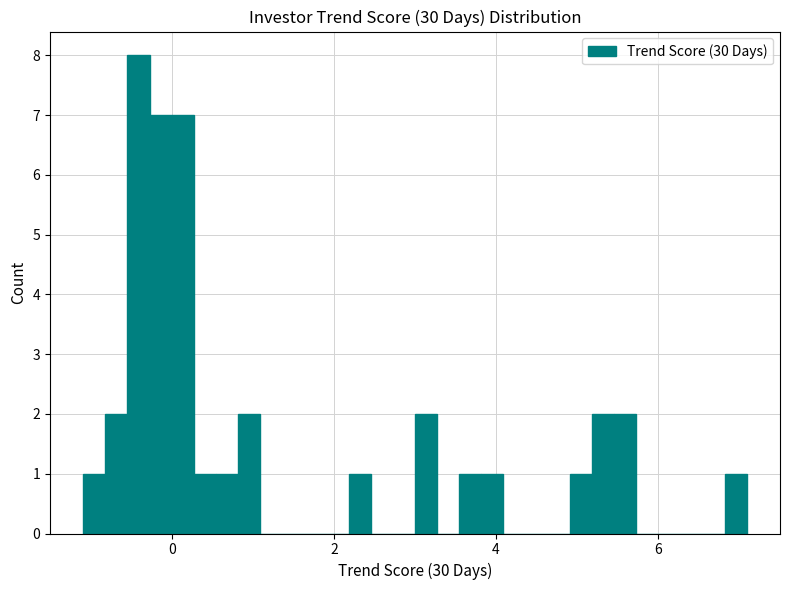

Read against the x-axis, roughly where is the centre of the tallest bar?

-0.4